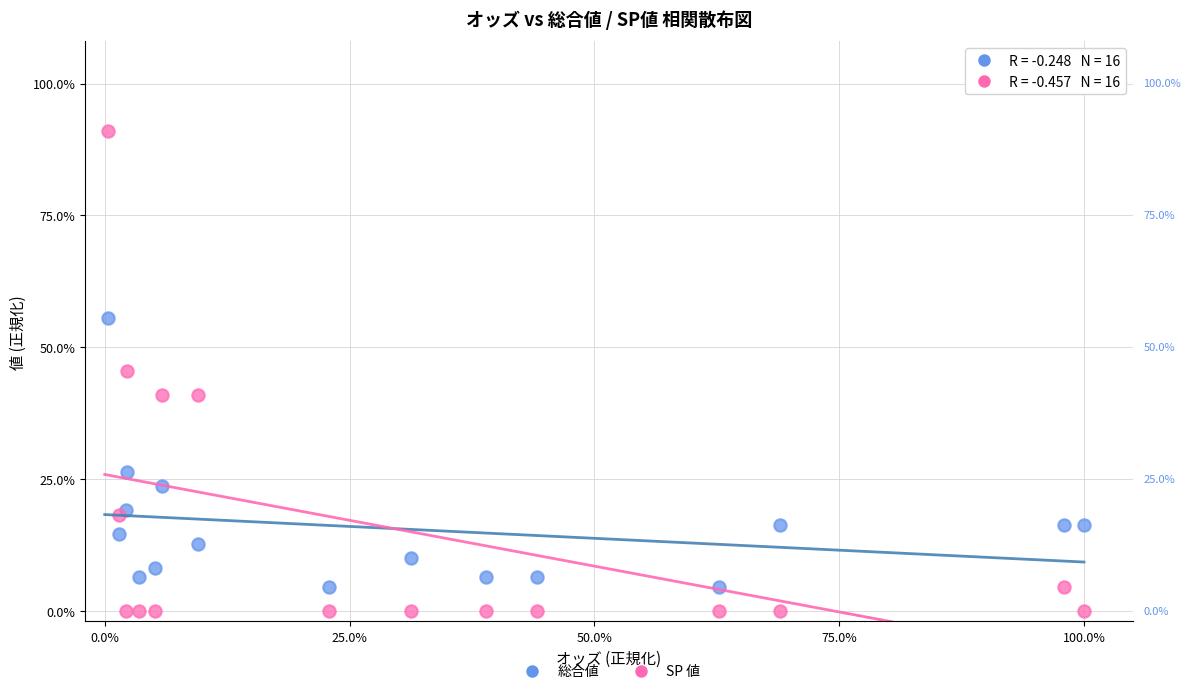

Which series has the largest Y range (max minus min)?

SP 値